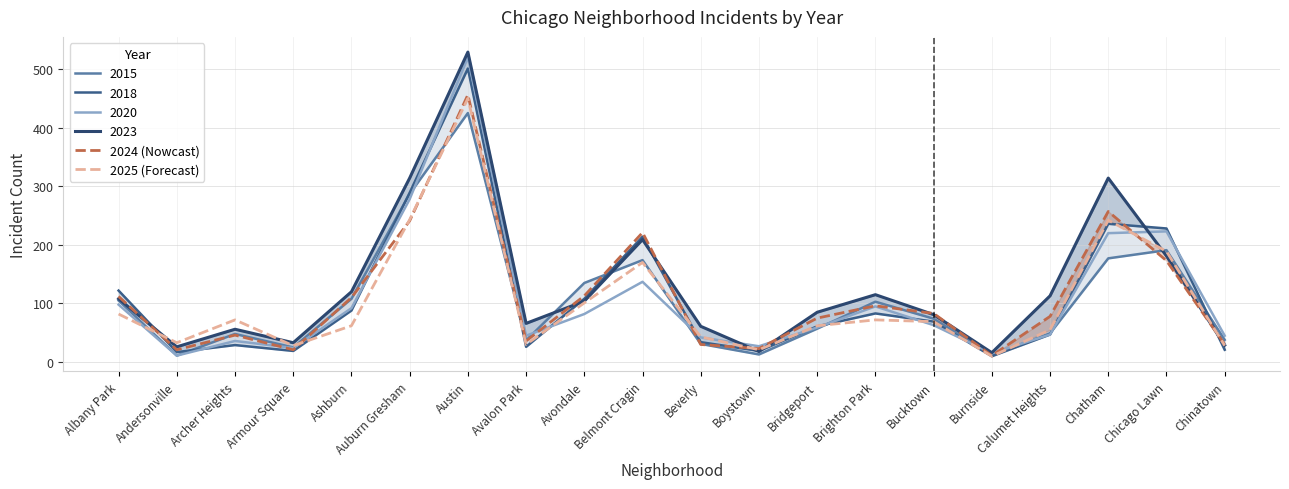

Is the value of 2024 (Nowcast) at Bucktown greater than the value of 2025 (Forecast) at Chatham?

No